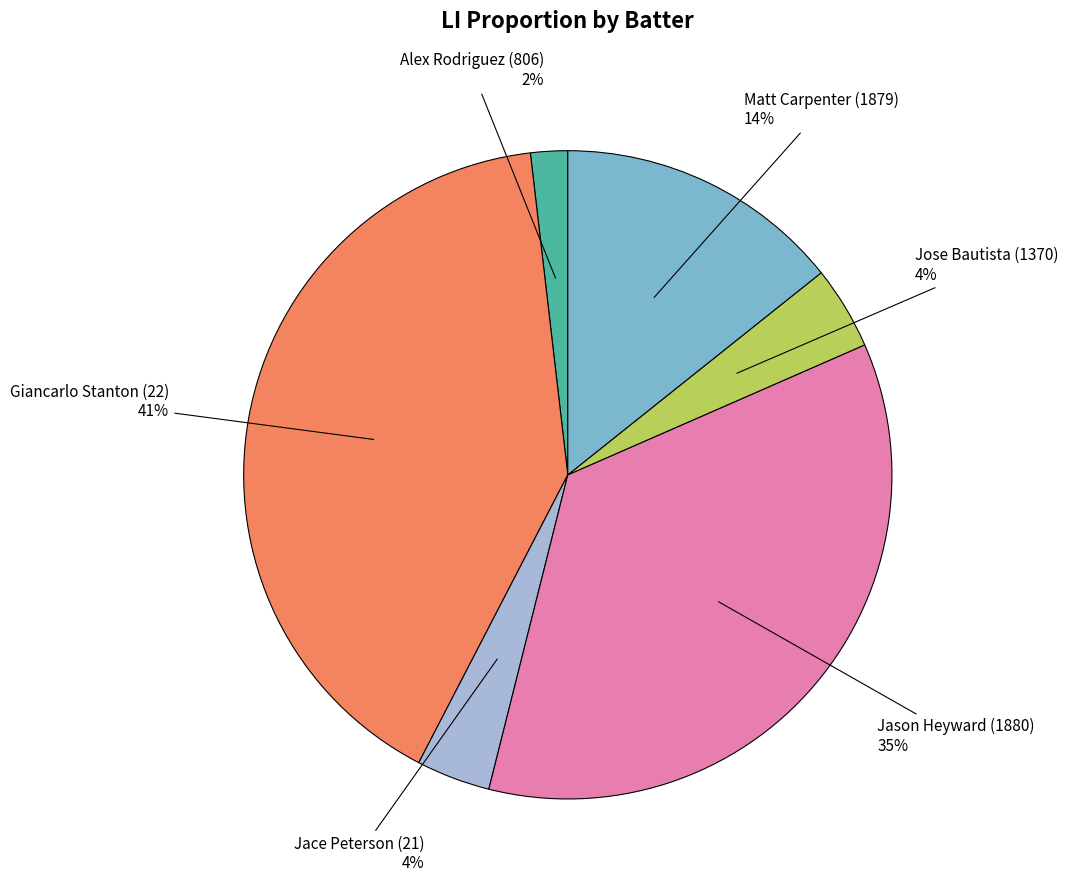

To the nearest percent, what is the difference between the largest and smallest slice percentages?

39%